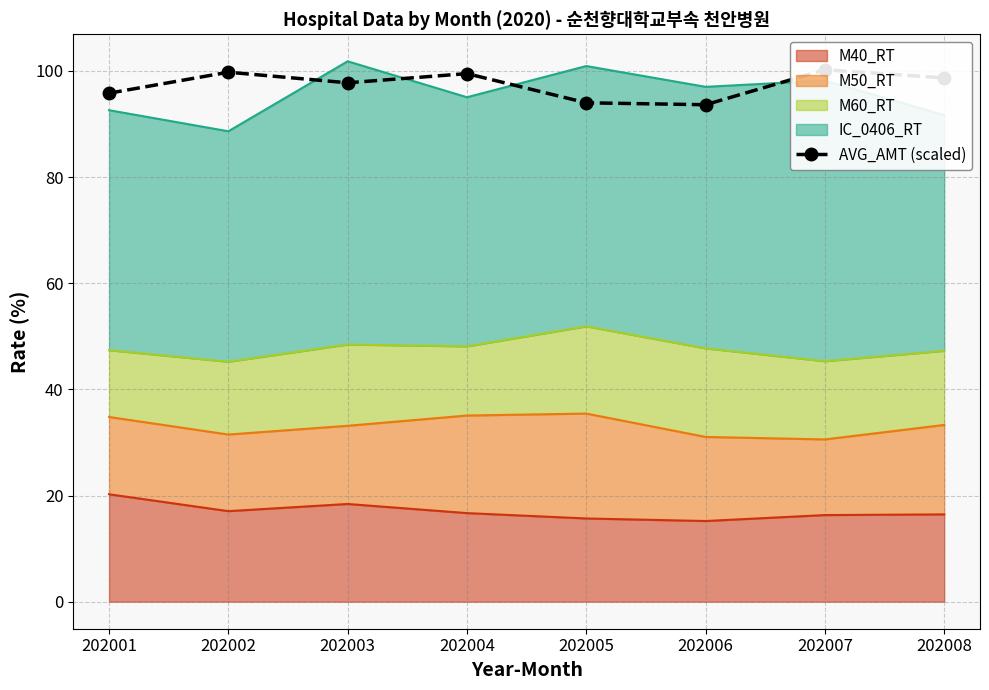

The chart shows a value of 95.8 at 202001. True or false?

True